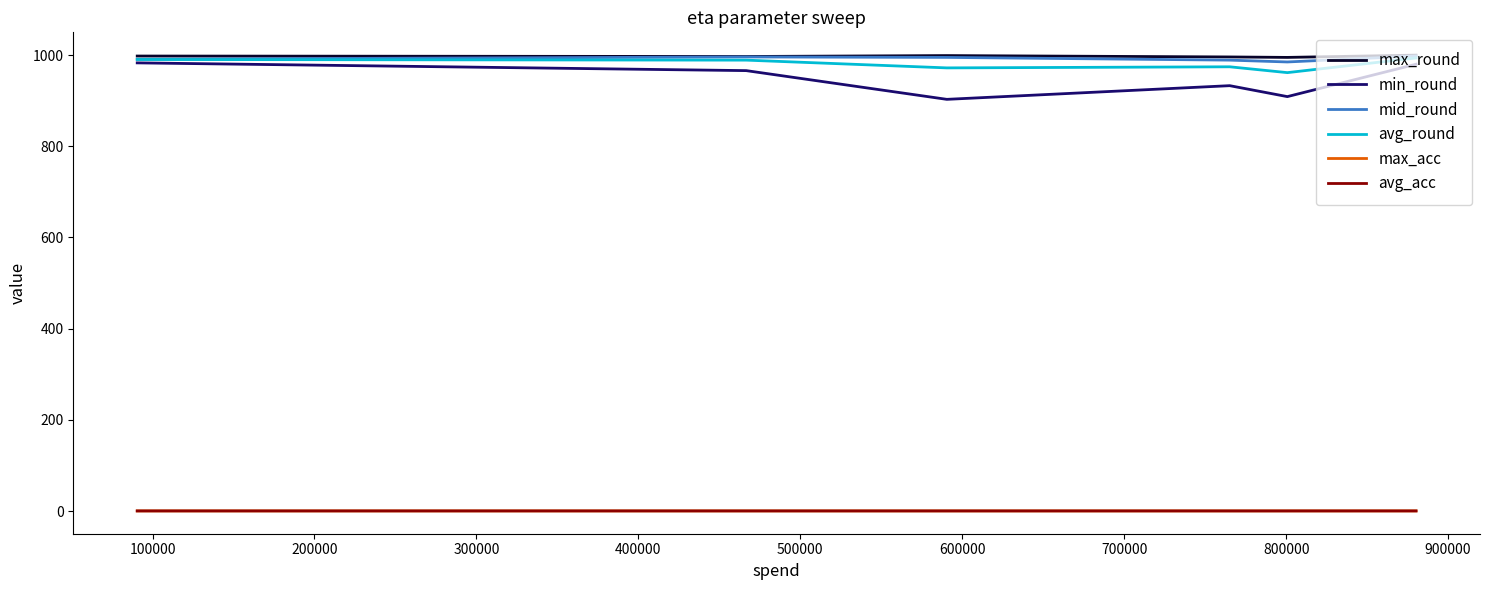

True or false: avg_acc and mid_round cross at least once.

False